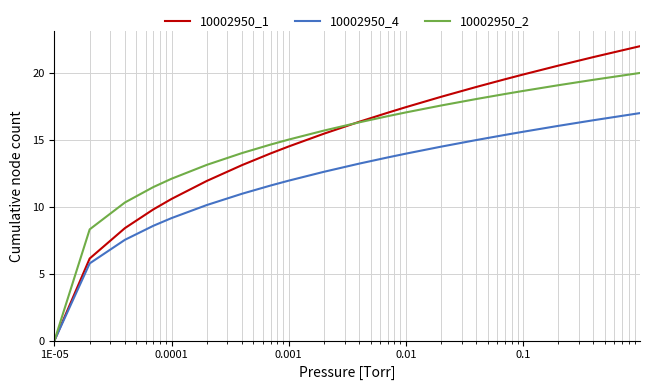

What is the greatest value displayed?

22.0